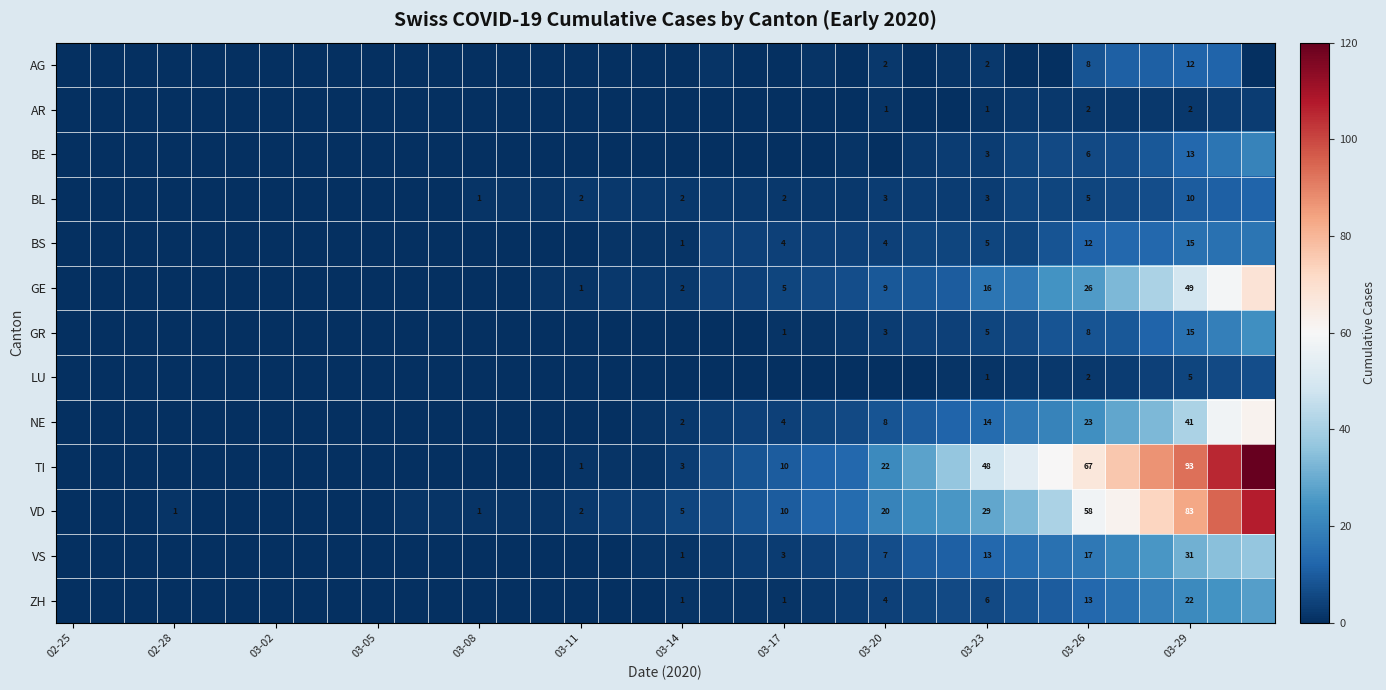

Is it true that BL equals 0 at 03-11?

False